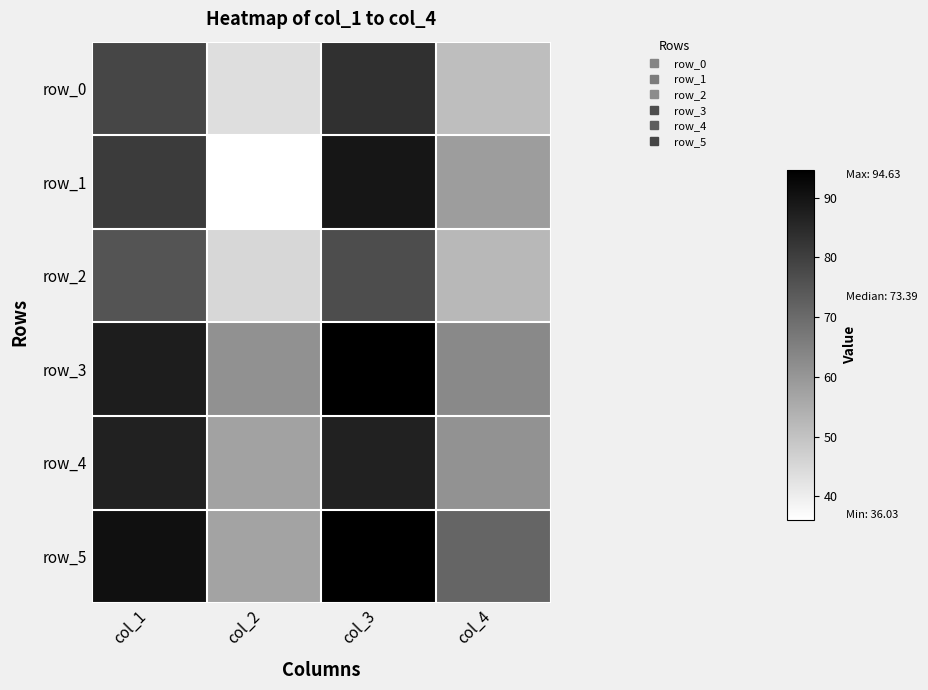

Reading left to right, list all the values displayed in this chart.

row_0: 78.5	43.7	83.4	51.0
row_1: 81.0	36.0	89.5	58.5
row_2: 75.3	45.2	77.0	52.5
row_3: 87.8	61.3	94.3	63.2
row_4: 86.8	57.3	86.7	61.2
row_5: 90.5	57.0	94.6	71.5